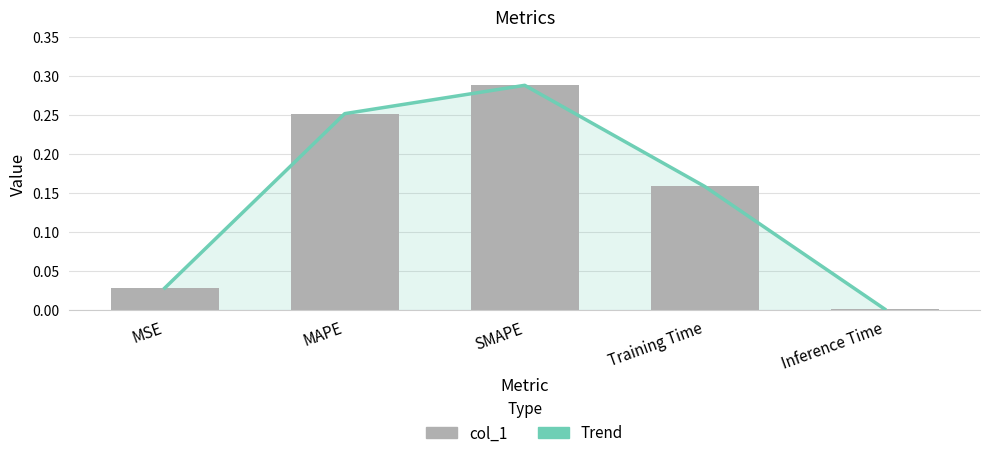

The col_1 series shows 0.0 at Inference Time. True or false?

True